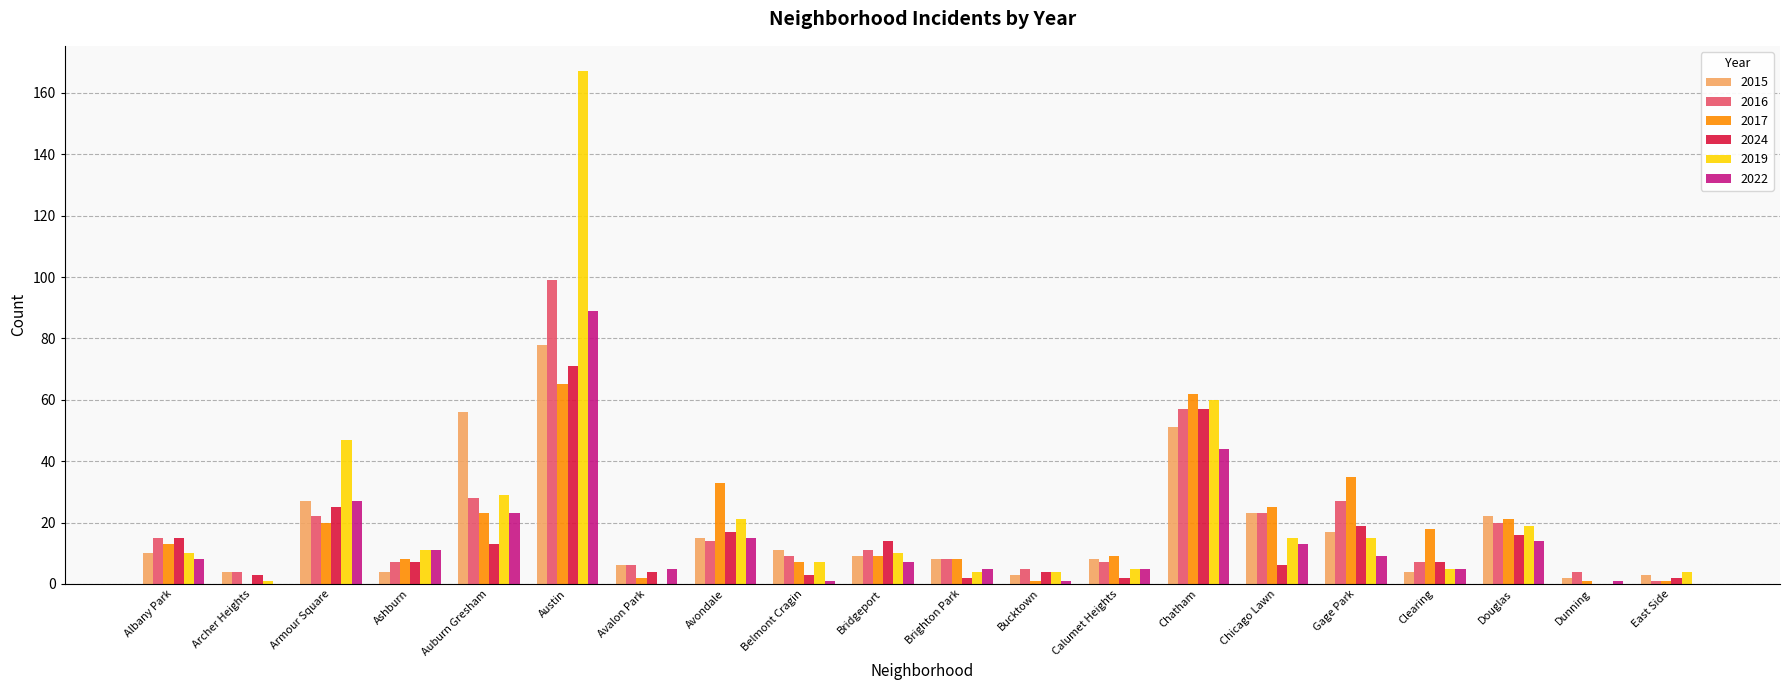

How many groups of bars are there?

20